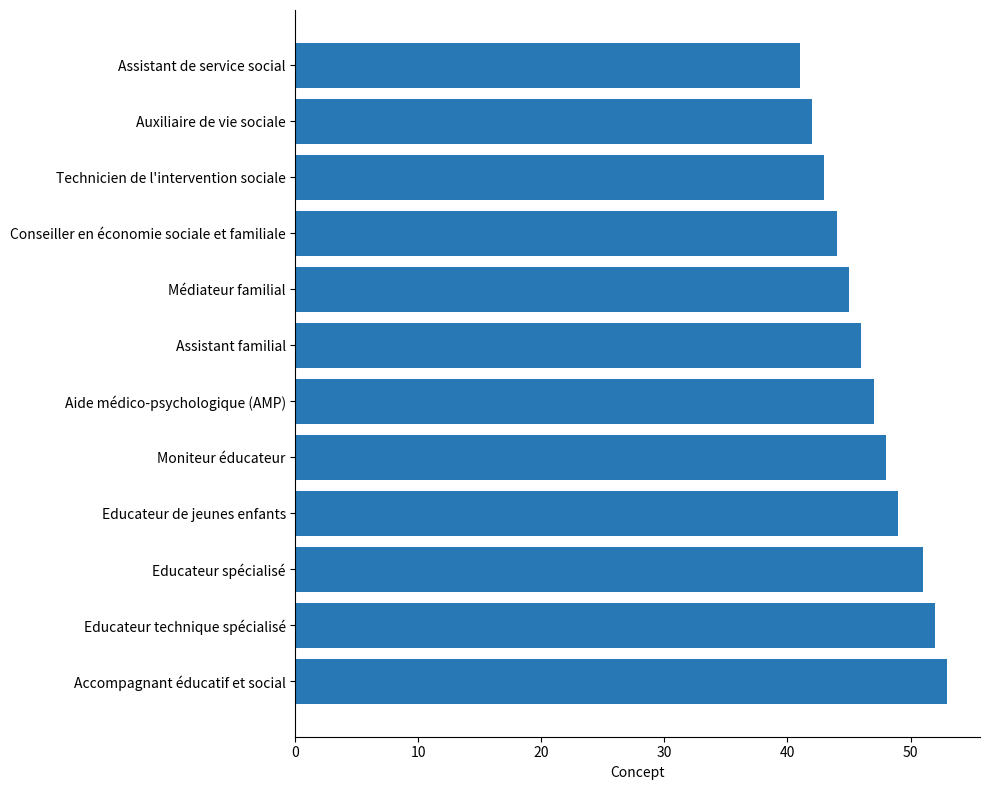

What is the sum of all values?

561